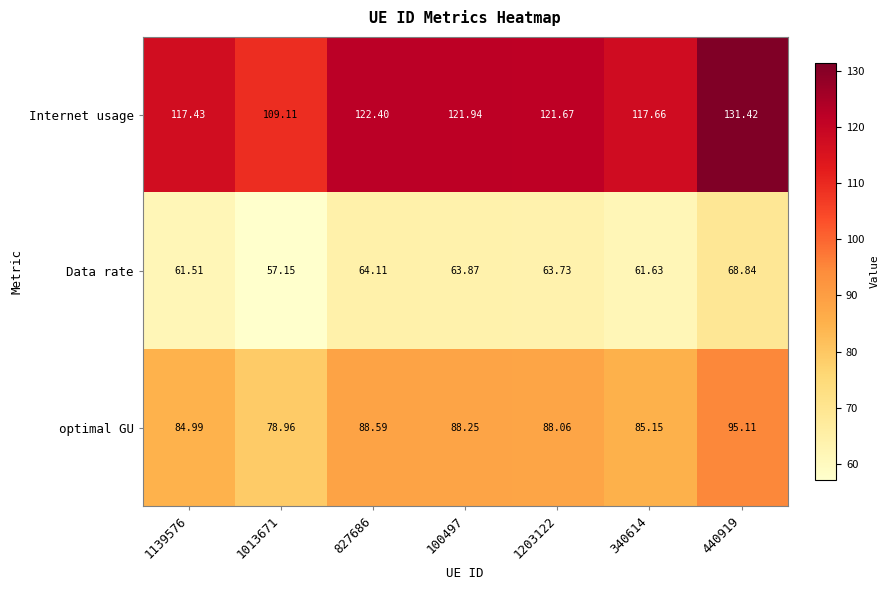

Rank the series at 827686 from lowest to highest value.

Data rate, optimal GU, Internet usage